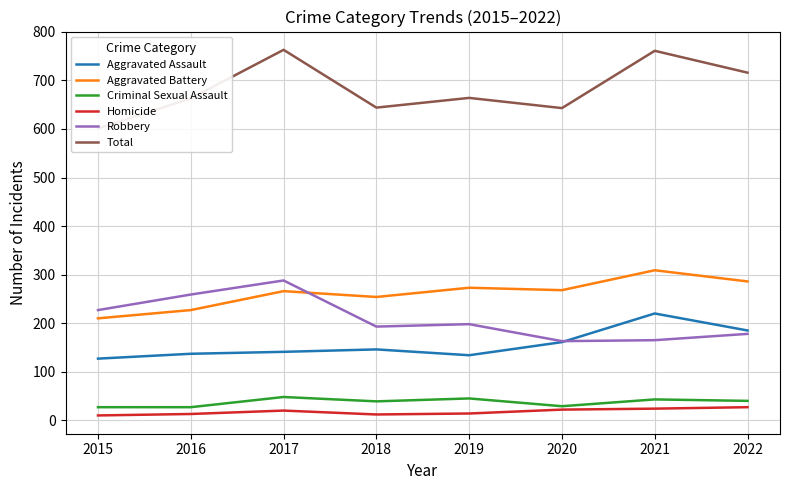

Reading left to right, list all the values displayed in this chart.

Aggravated Assault: 127	137	141	146	134	161	220	185
Aggravated Battery: 210	227	266	254	273	268	309	286
Criminal Sexual Assault: 27	27	48	39	45	29	43	40
Homicide: 10	13	20	12	14	22	24	27
Robbery: 227	259	288	193	198	163	165	178
Total: 601	663	763	644	664	643	761	716